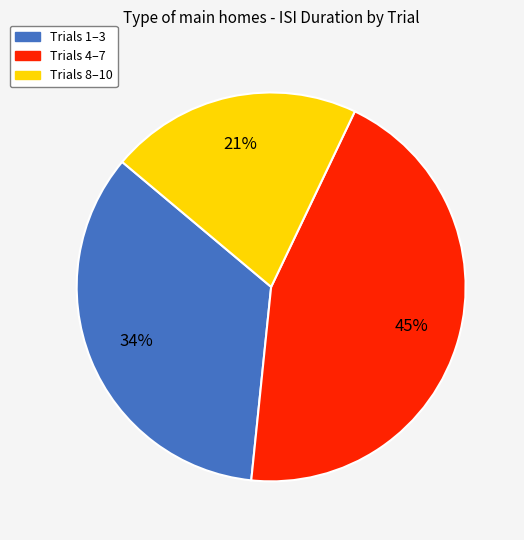

To the nearest percent, what is the average slice percentage?

33%